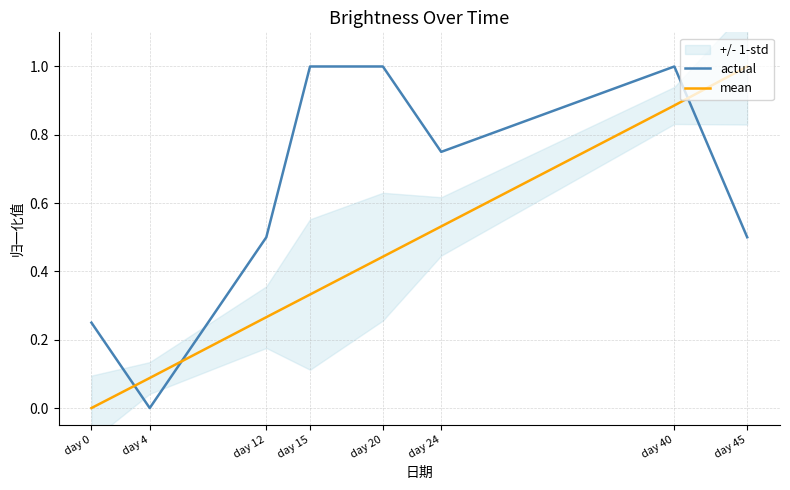

What is the spread (max minus min) of values at day 0?

0.3